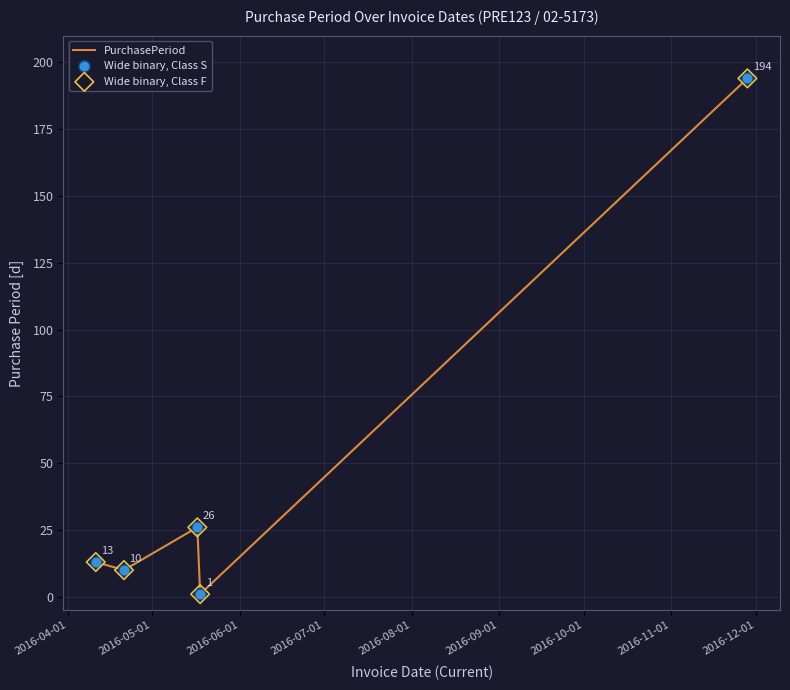

What is the maximum value shown in the chart?

194